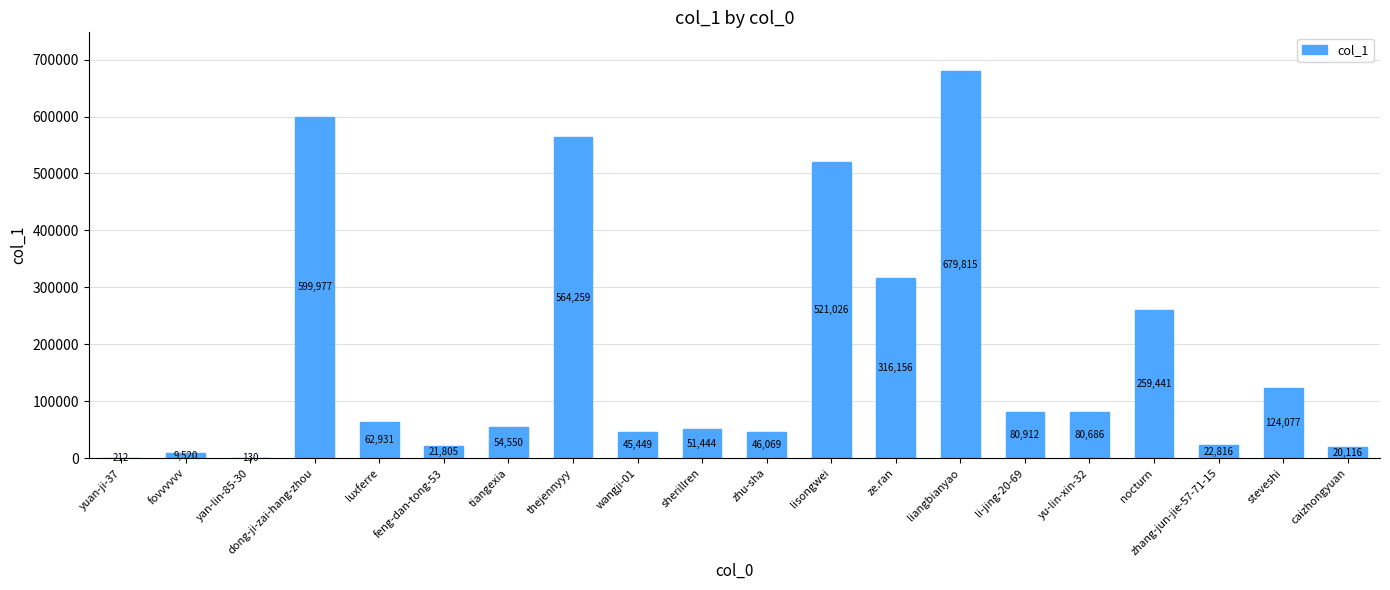

Does the chart contain stacked bars?

No